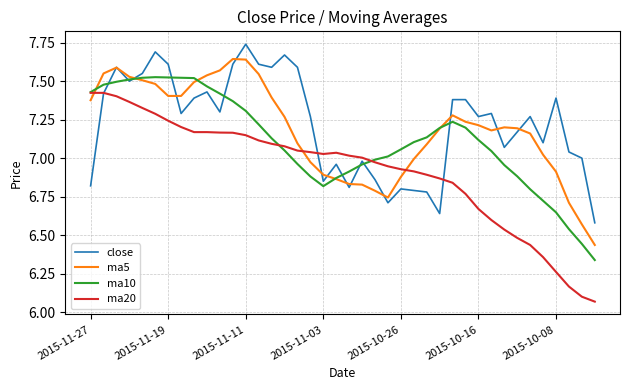

Which series has the widest spread of values?

ma20